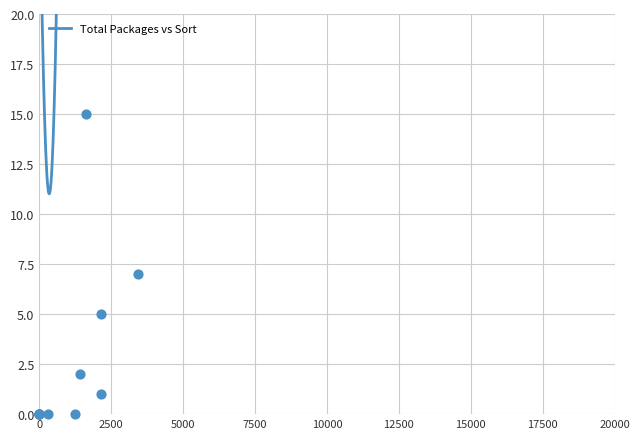

Which has a higher value, 0 or 2157?

2157